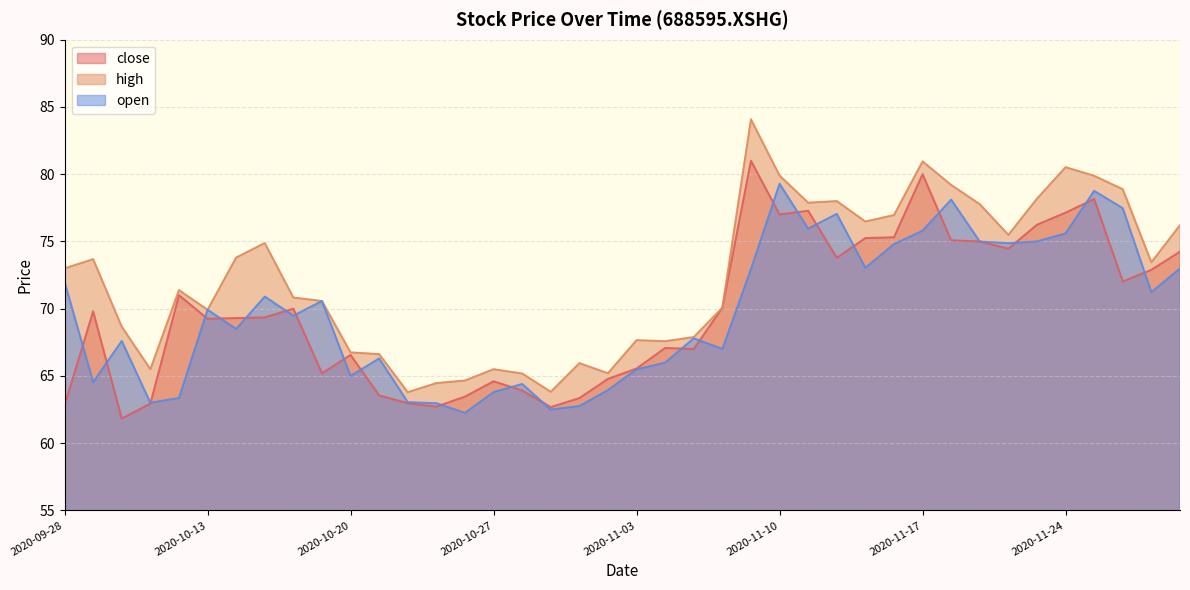

What is the greatest value displayed?

84.1